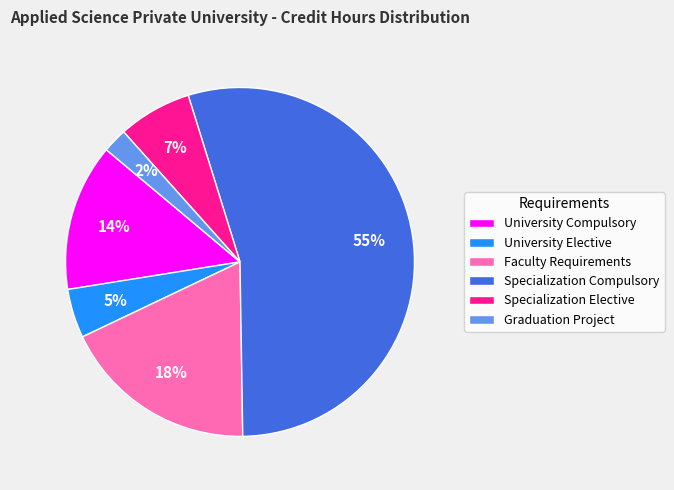

How many segments does this pie chart have?

6